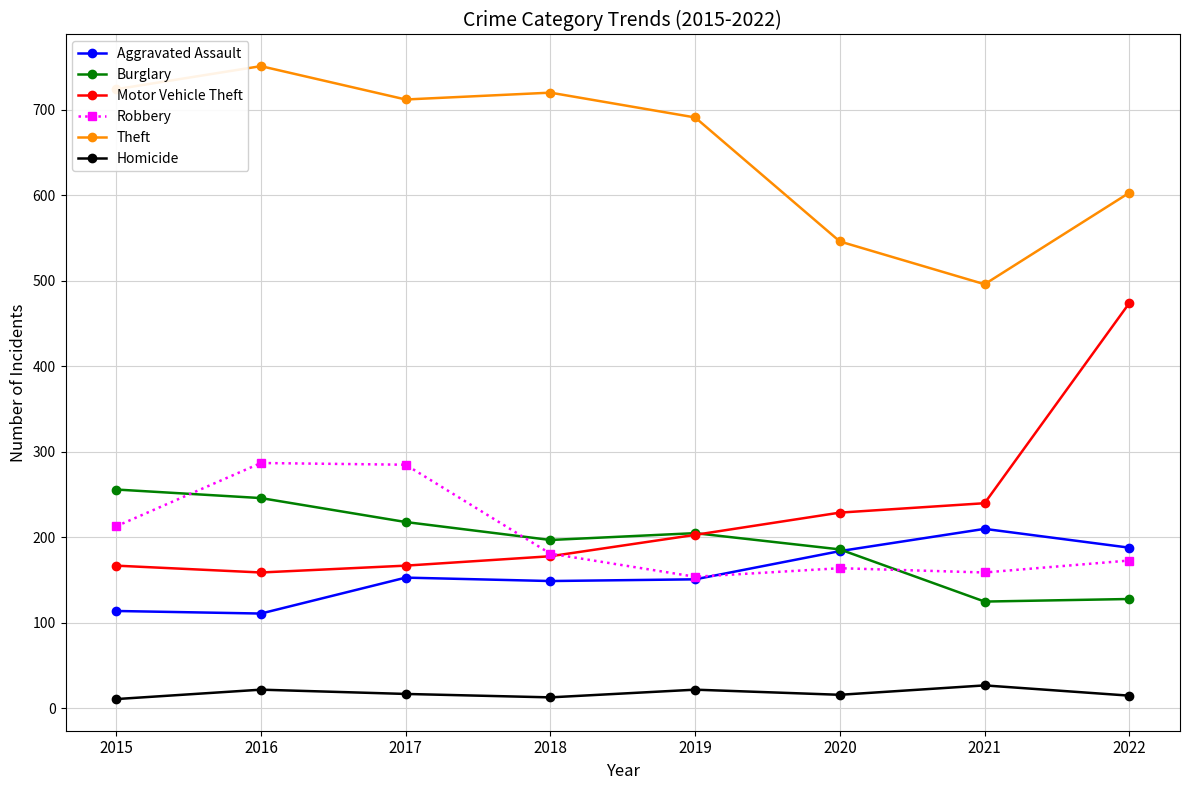

Rank the series at 2017 from highest to lowest value.

Theft, Robbery, Burglary, Motor Vehicle Theft, Aggravated Assault, Homicide